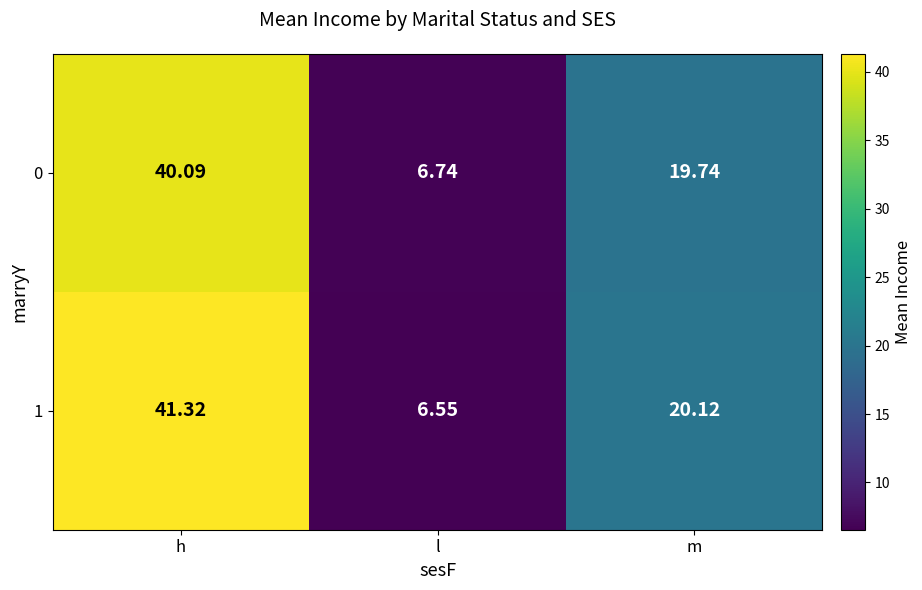

Rank the series by their maximum value, from lowest to highest.

0, 1